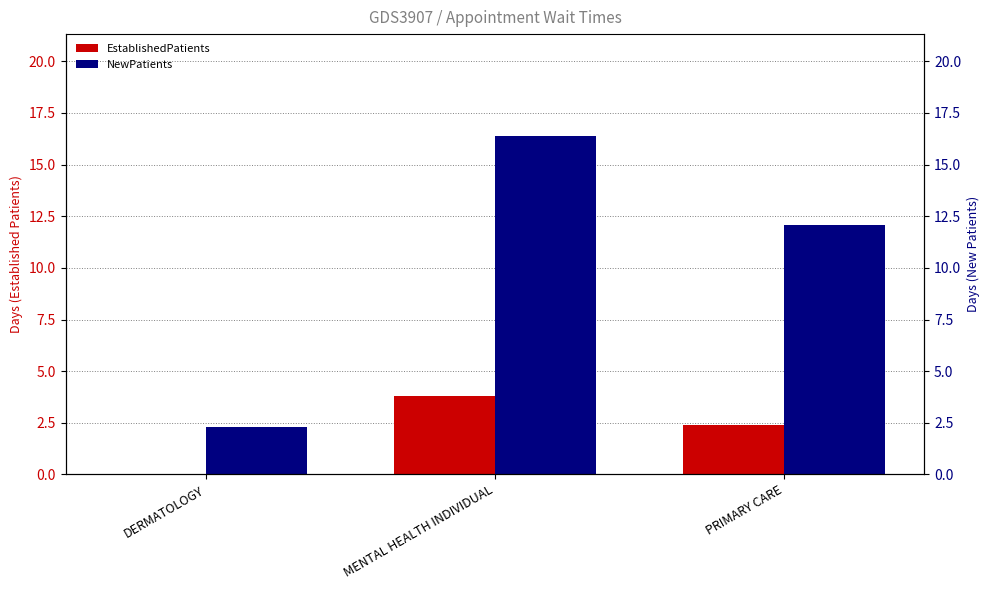

What is the difference between the NewPatients values at MENTAL HEALTH INDIVIDUAL and DERMATOLOGY?

14.1